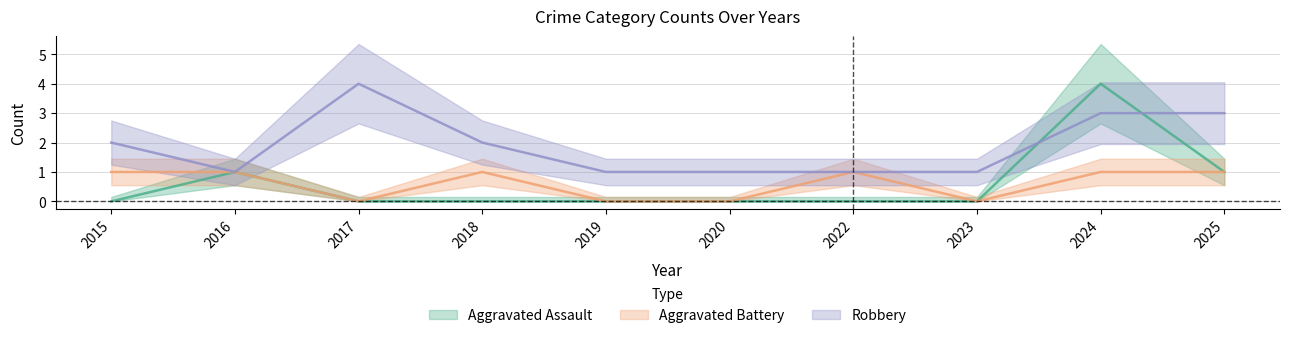

Reading left to right, transcribe all the data shown in this chart.

Aggravated Assault: 0	1	0	0	0	0	0	0	4	1
Aggravated Battery: 1	1	0	1	0	0	1	0	1	1
Robbery: 2	1	4	2	1	1	1	1	3	3